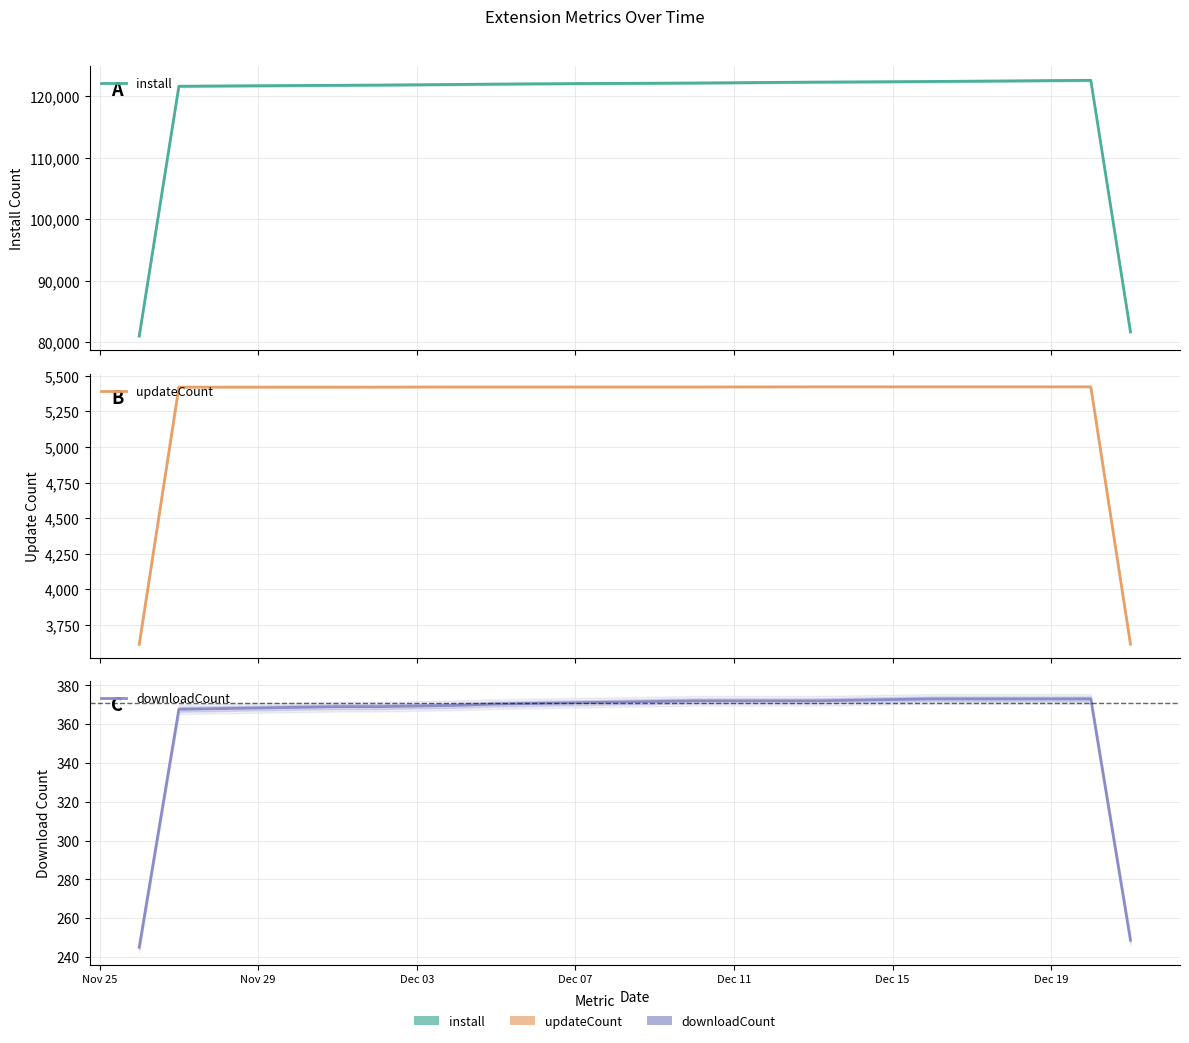

How many data points in install are less than 122038?

13